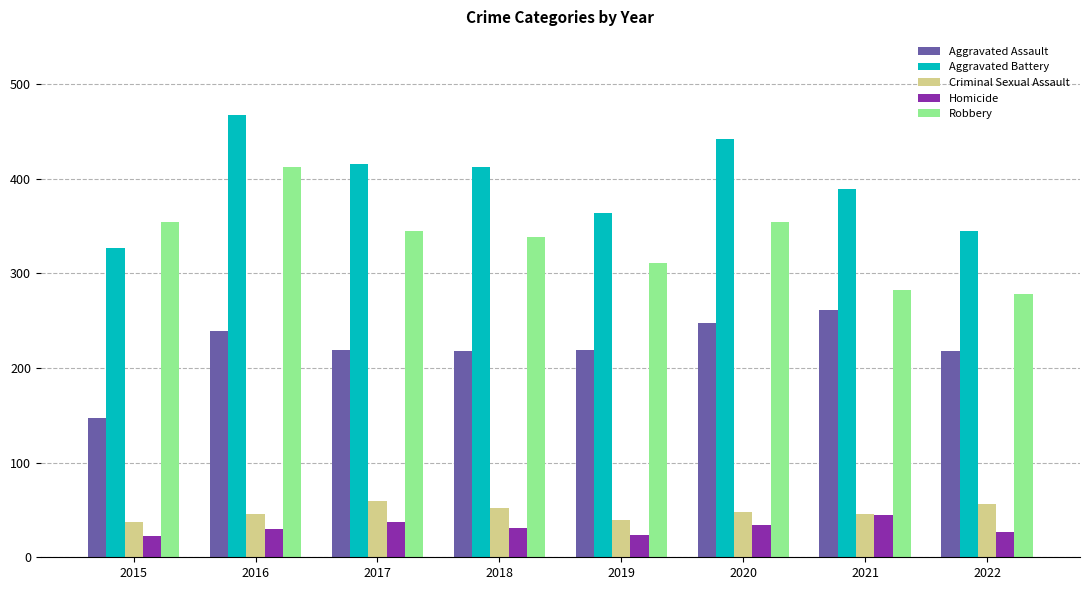

At 2017, list the series in order from smallest to largest.

Homicide, Criminal Sexual Assault, Aggravated Assault, Robbery, Aggravated Battery